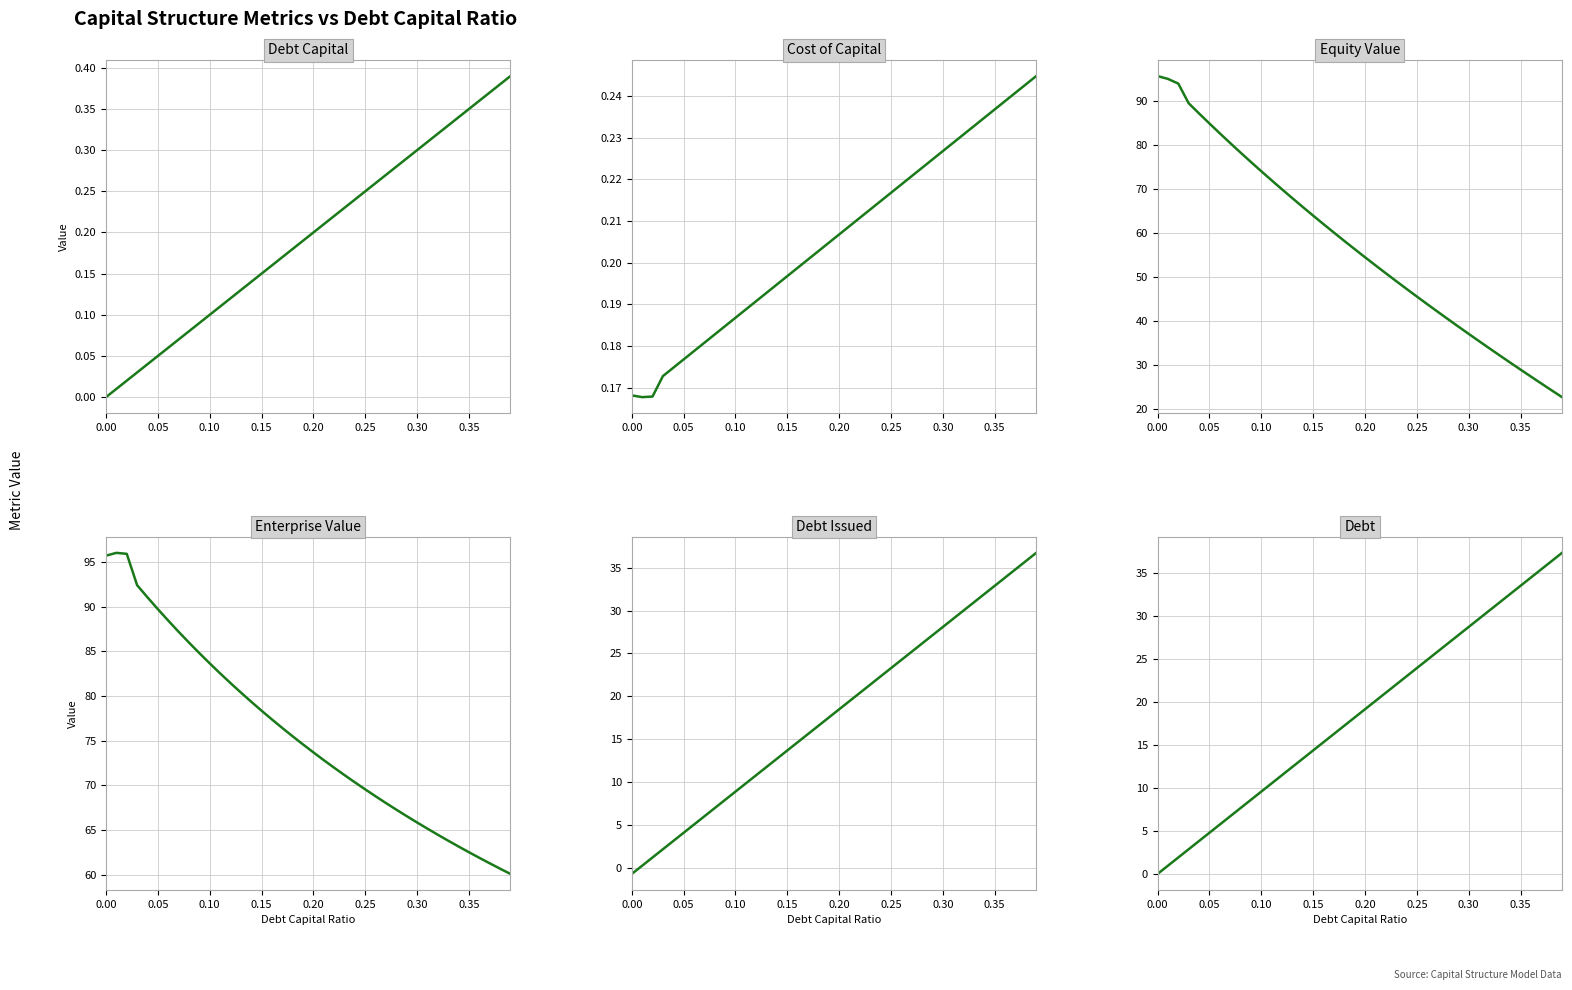

Is it true that Enterprise Value equals 134.9 at 0.00?

False